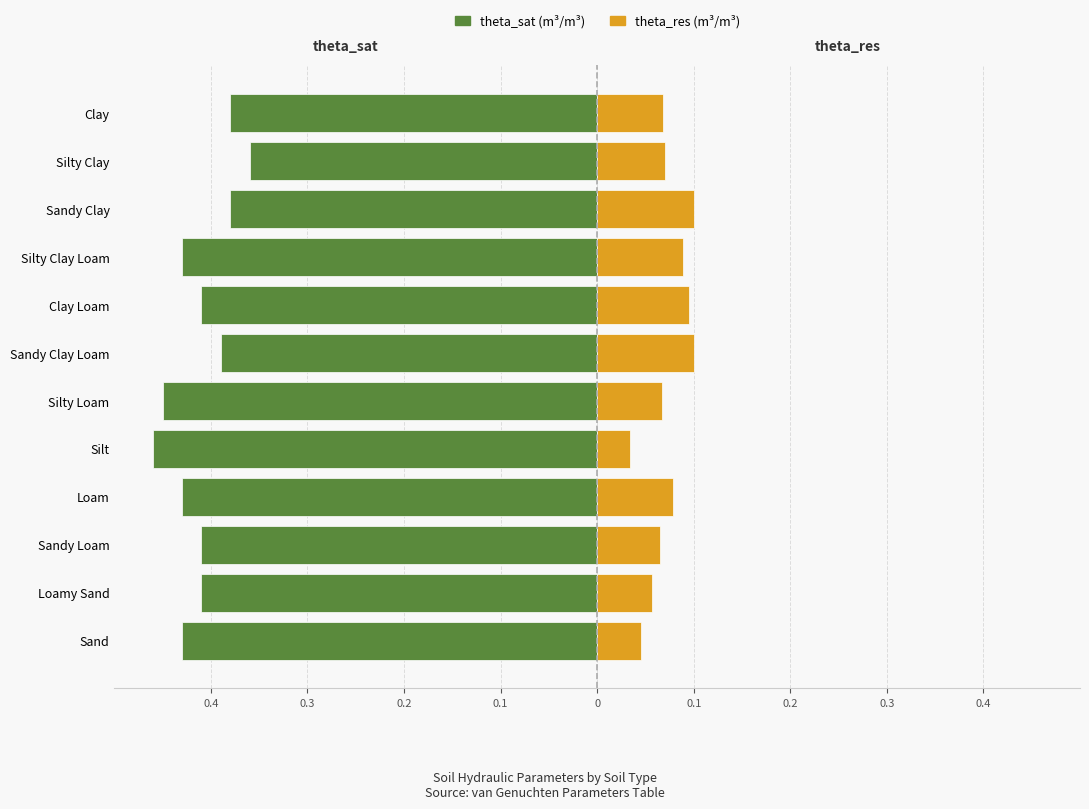

Is it true that theta_res equals 0.0 at 0.1?

False